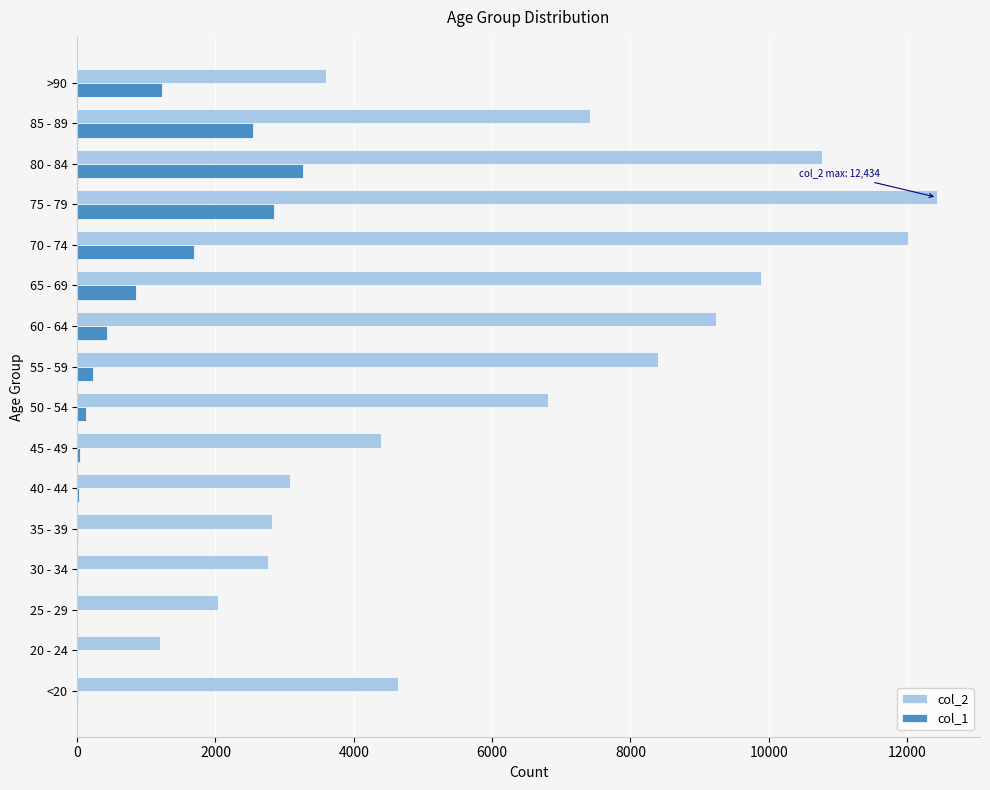

The value of col_1 at 70 - 74 is 1690. True or false?

True